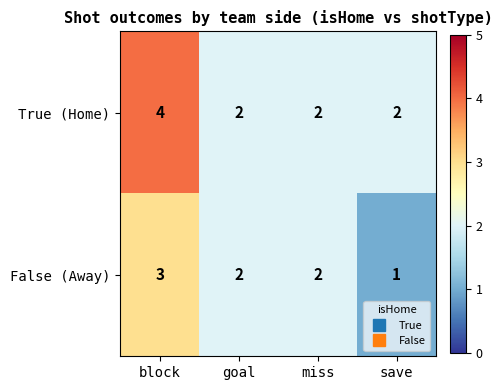

Rank the series by their average value, from highest to lowest.

True (Home), False (Away)